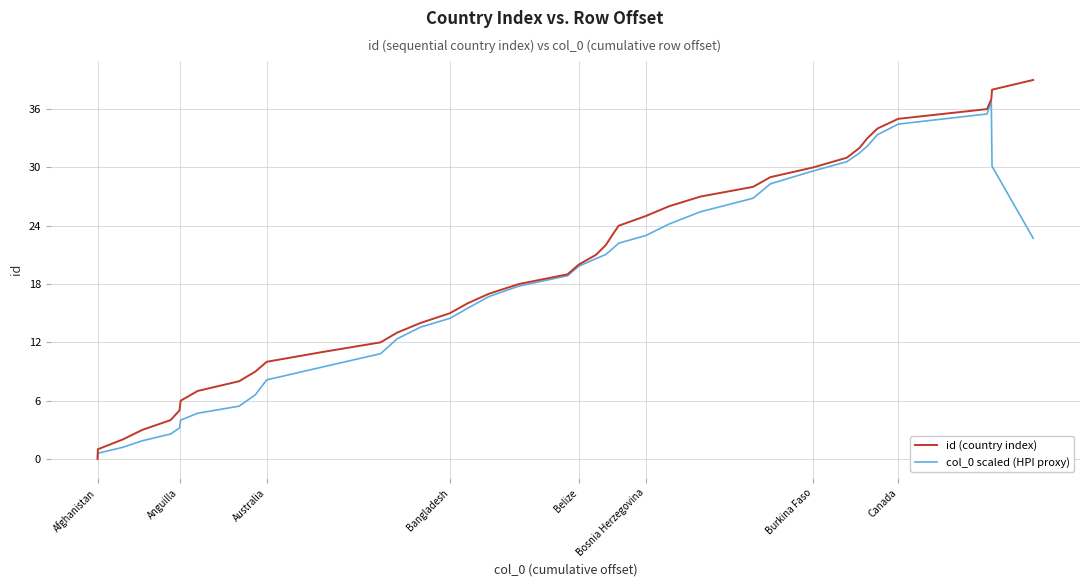

What are all the series names shown in the legend?

id (country index), col_0 scaled (HPI proxy)